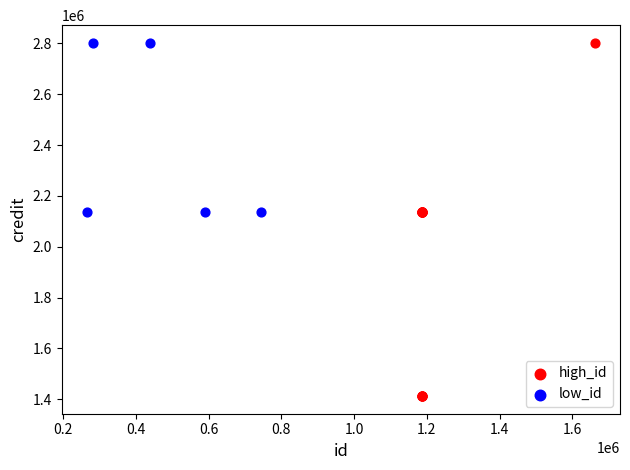

Which series reaches the minimum Y coordinate?

high_id